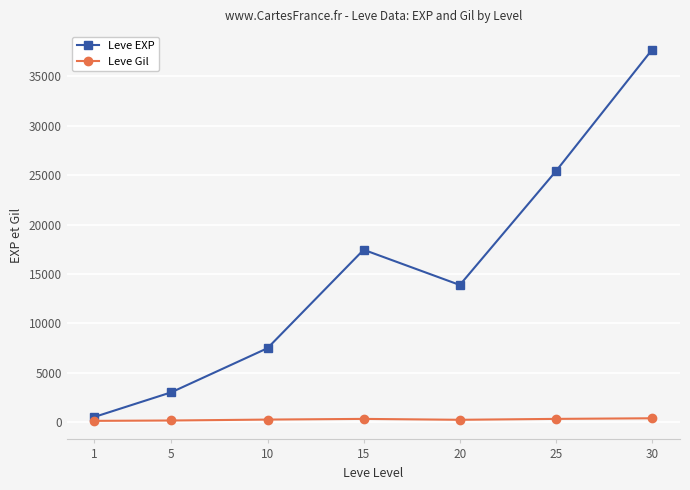

How many categories are shown in the chart?

7